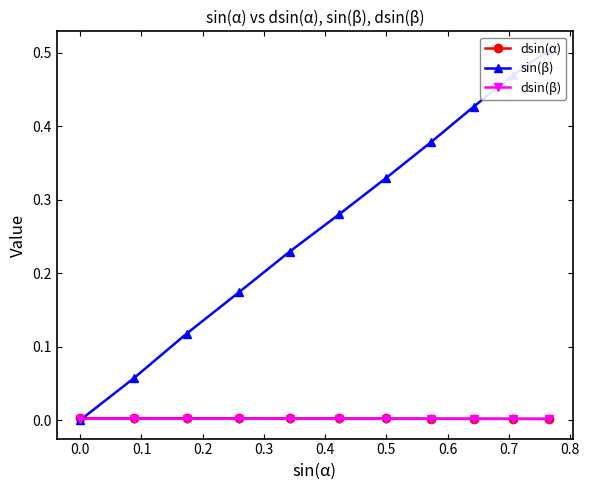

What is the label of the 8th point from the left?

0.6